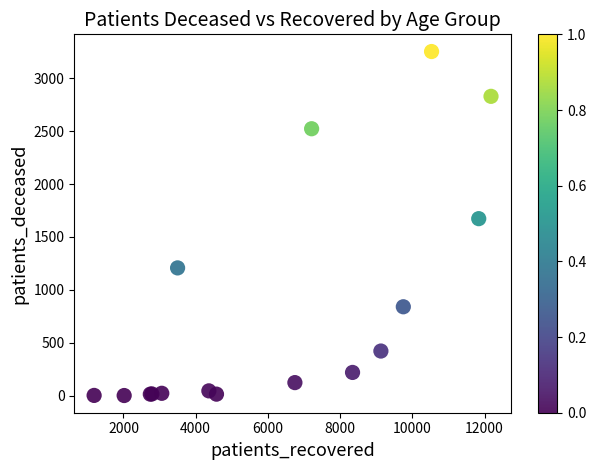

What Y value in the scatter plot is closest to 1627?

1673